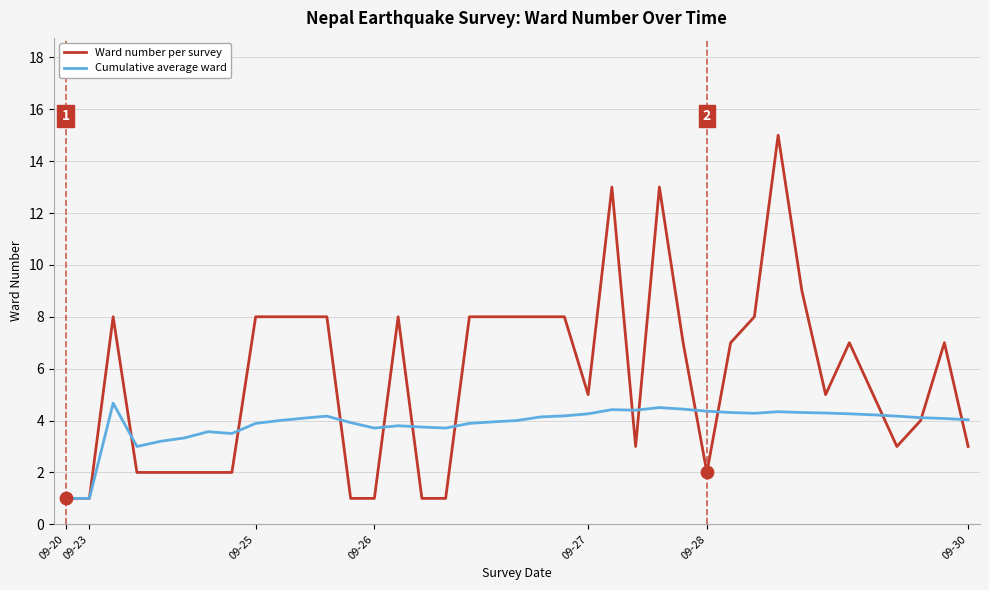

List the series in order of their peak value, lowest first.

Cumulative average ward, Ward number per survey